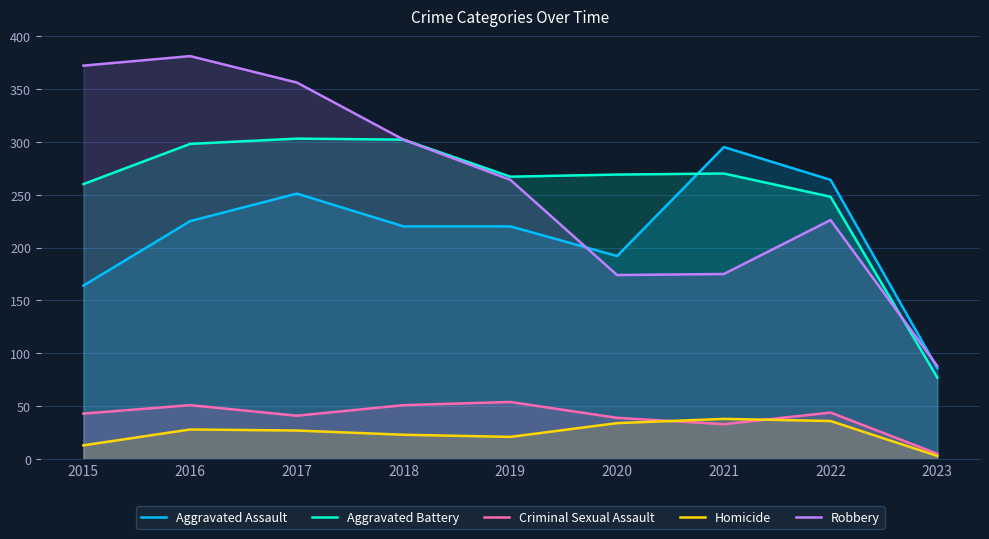

What is the sum of the Homicide values at 2020 and 2018?

57